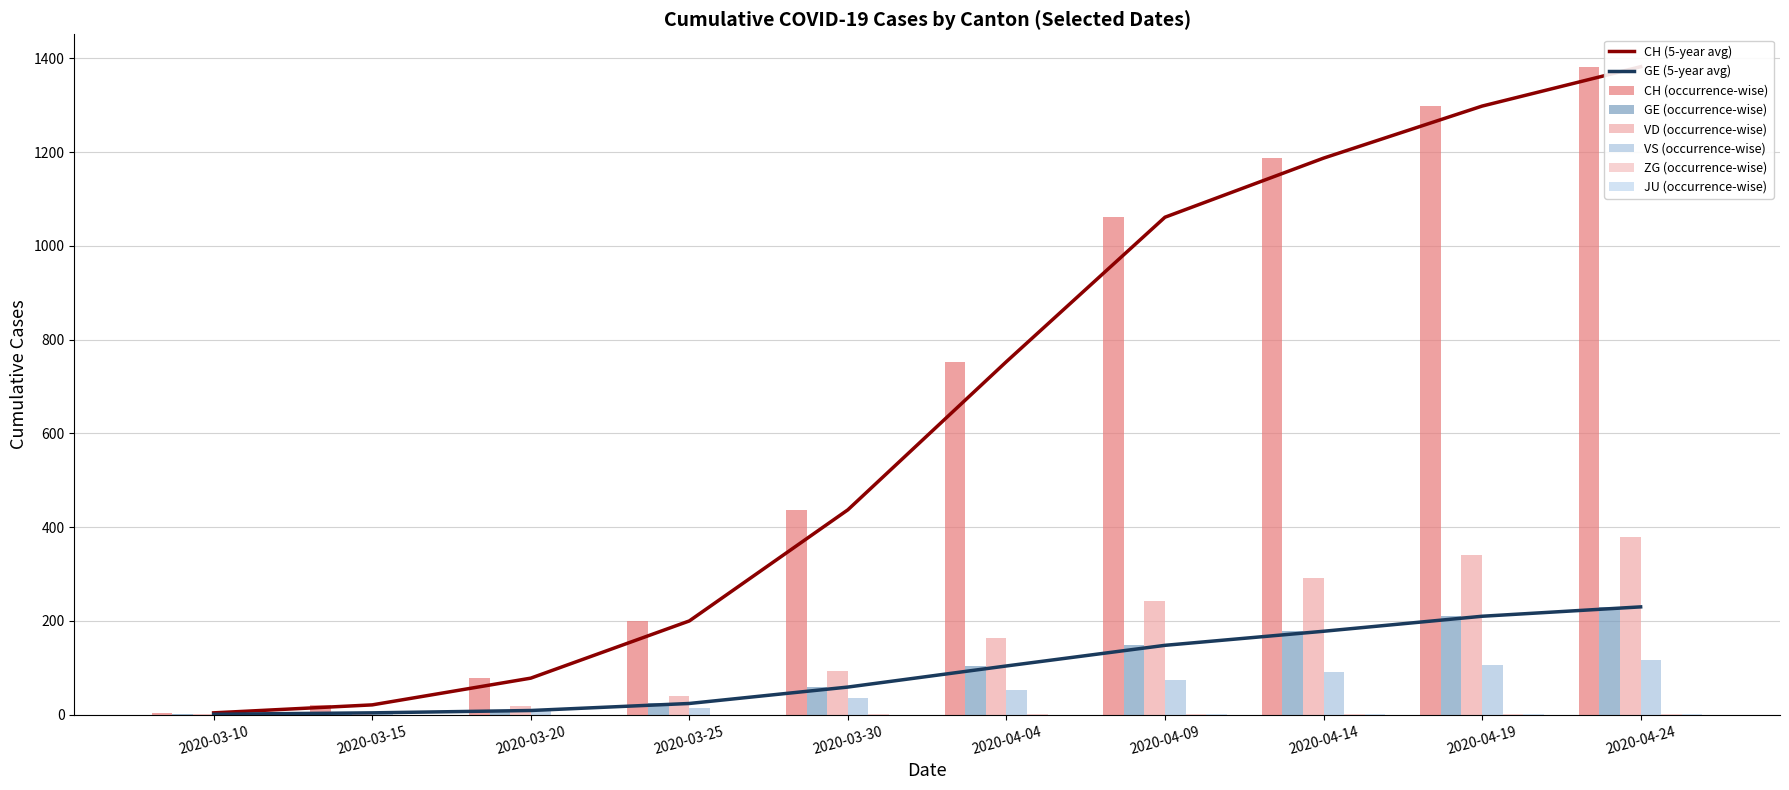

The value of JU (occurrence-wise) at 2020-04-19 is 0. True or false?

False